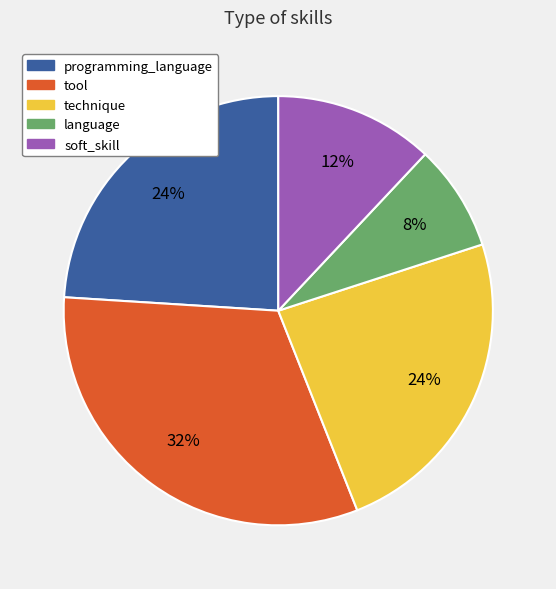

To the nearest percent, what is the average slice percentage?

20%